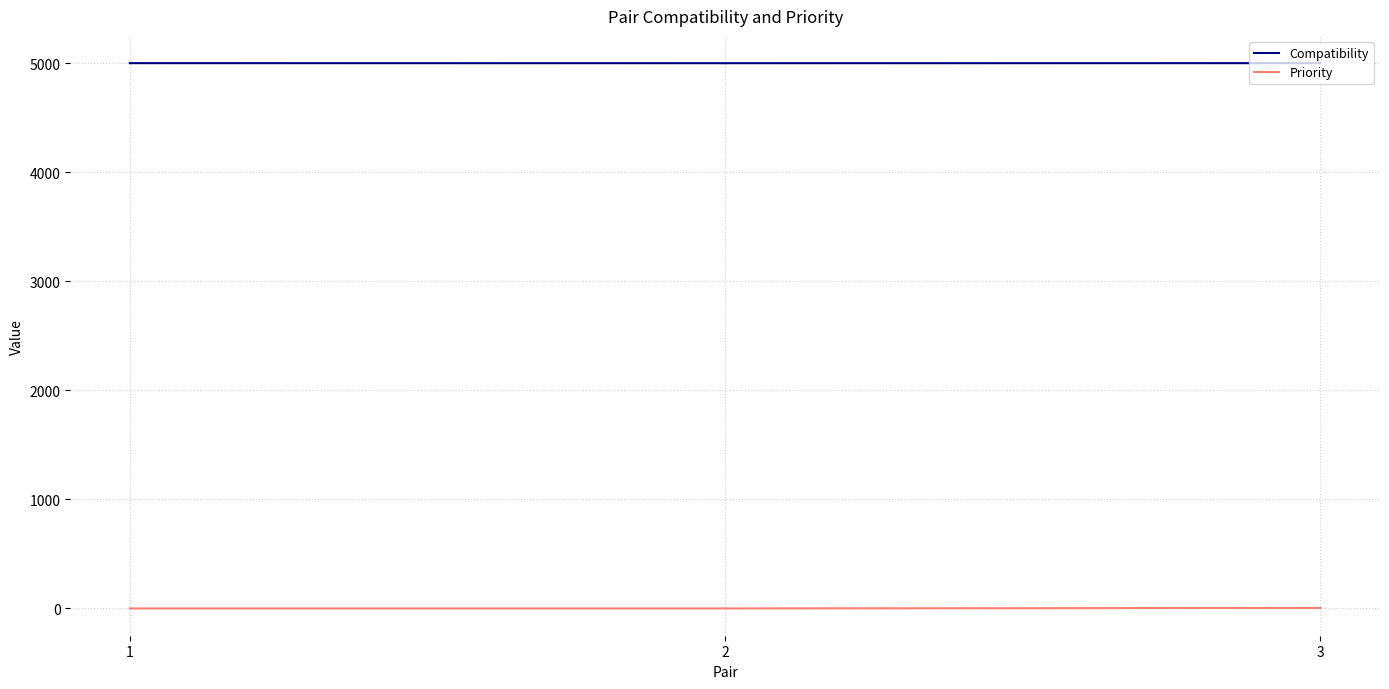

At how many categories does at least one series exceed 2069?

3